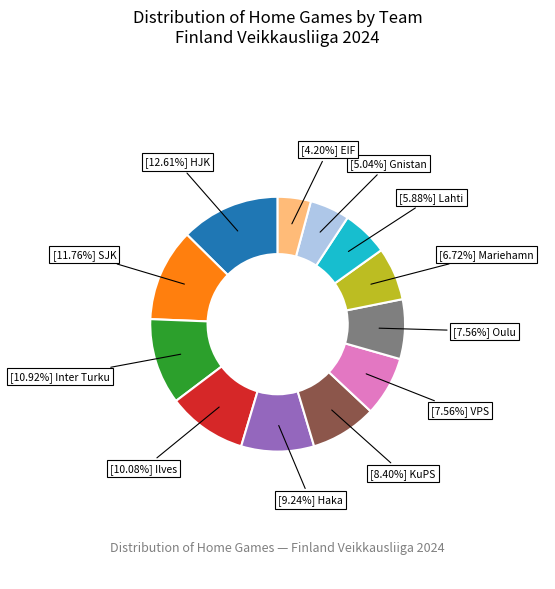

Is there any slice that represents more than half of the pie?

No